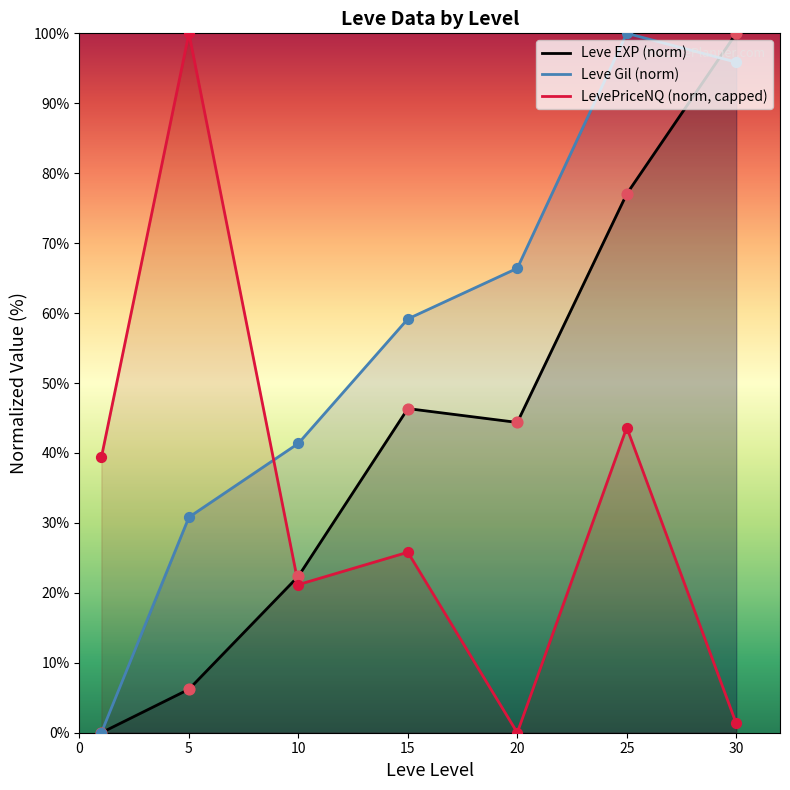

Which series has the widest spread of Y values?

Leve EXP (norm)